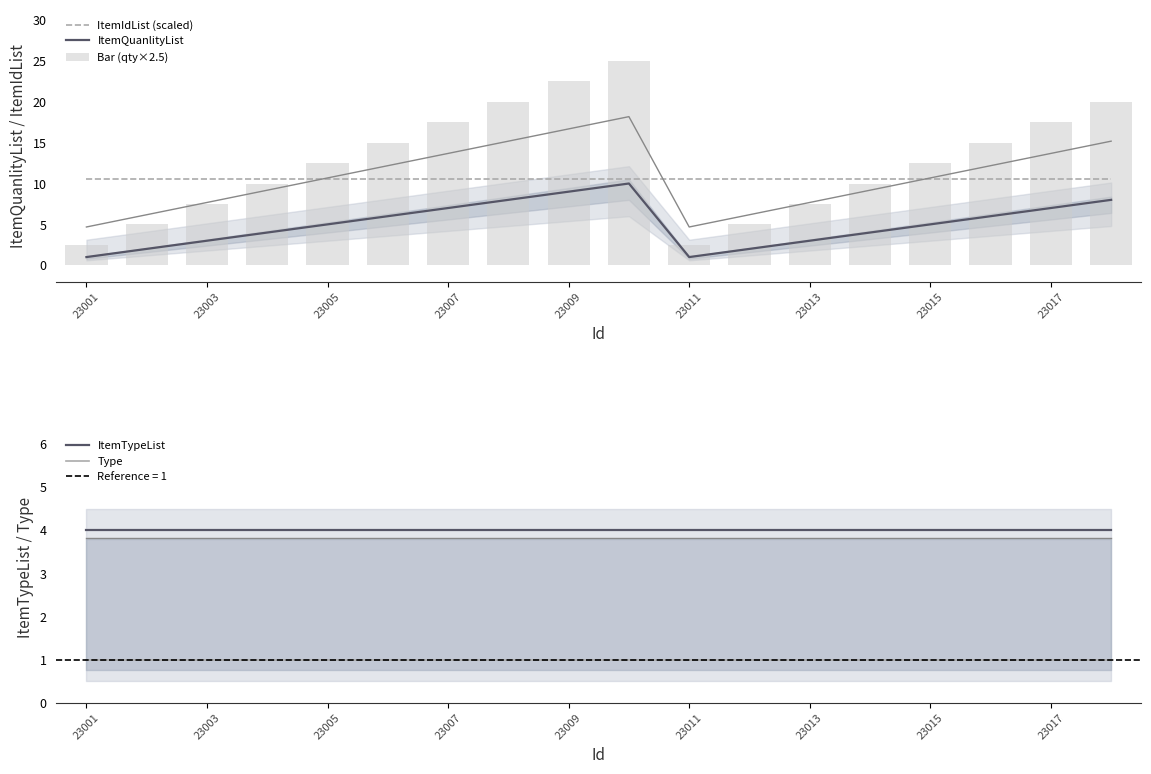

What is the sum of the ItemQuanlityList values at 23007 and 23009?

16.0